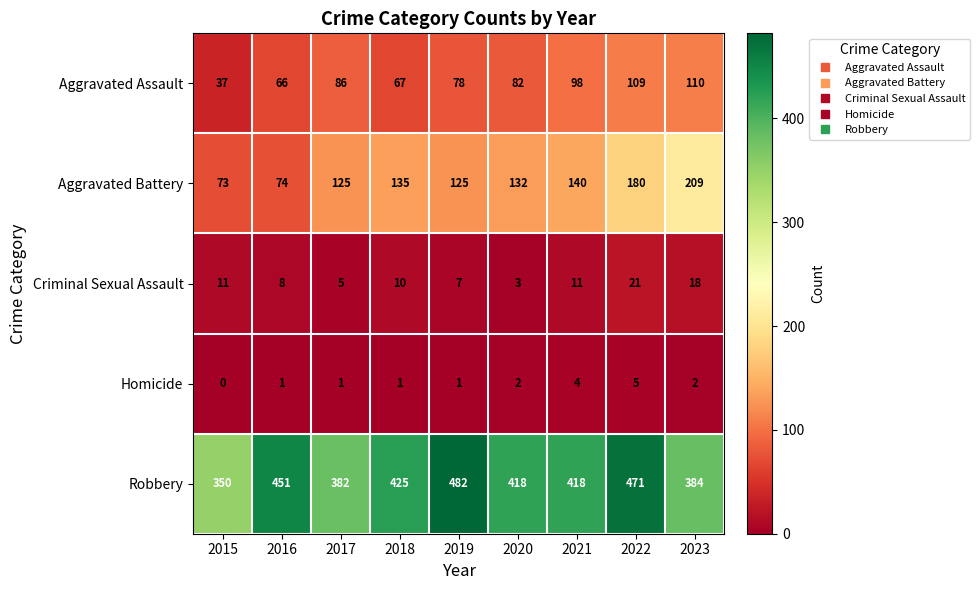

Is it true that Robbery equals 82 at 2015?

False